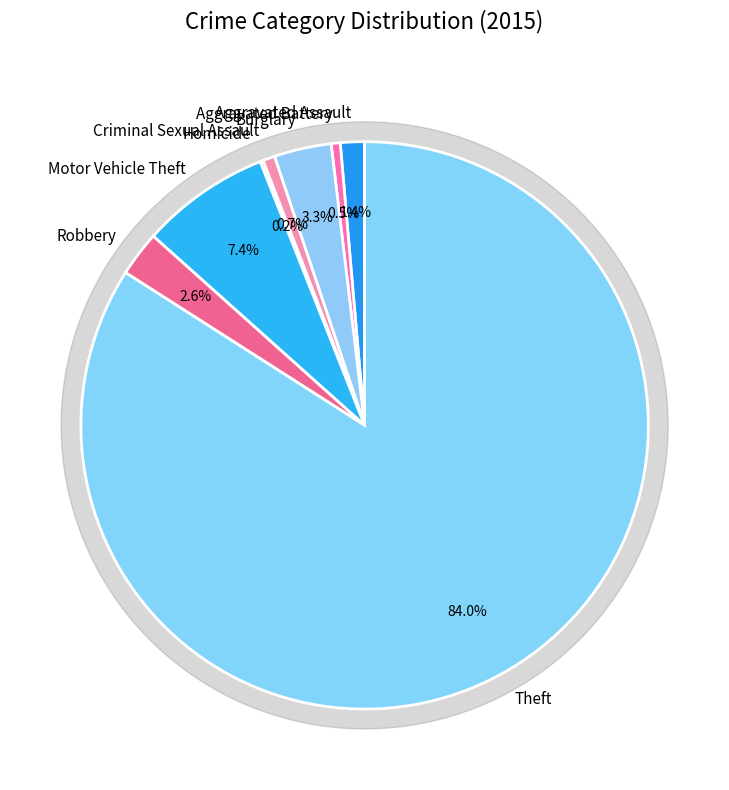

Which category has the biggest portion of the pie?

Theft